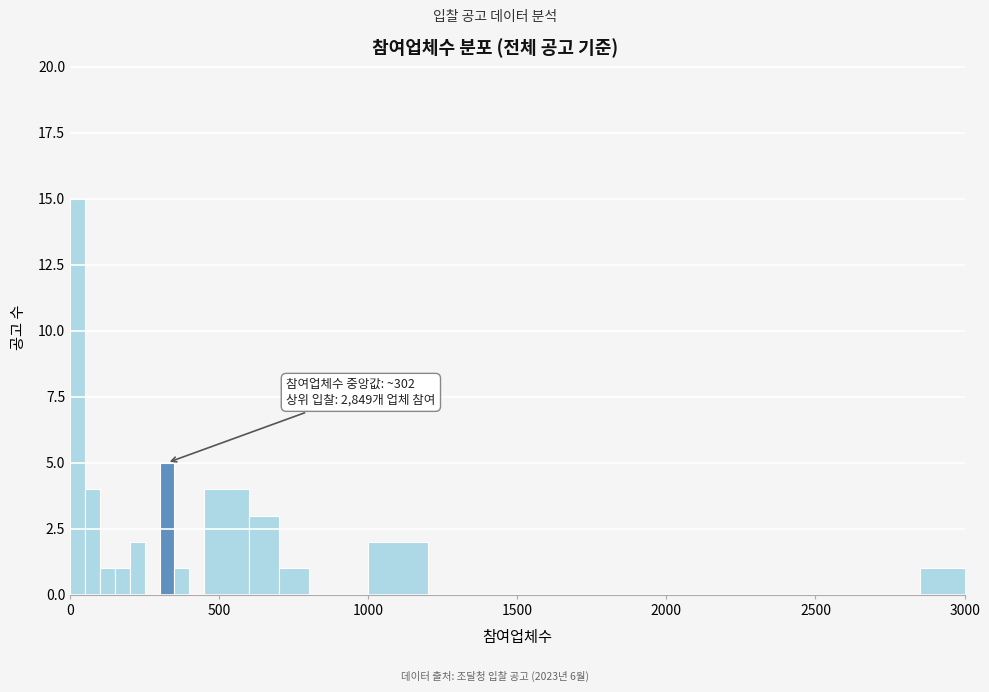

Around what value on the x-axis is the tallest bar? Give the approximate position of its centre, as read against the axis.

50